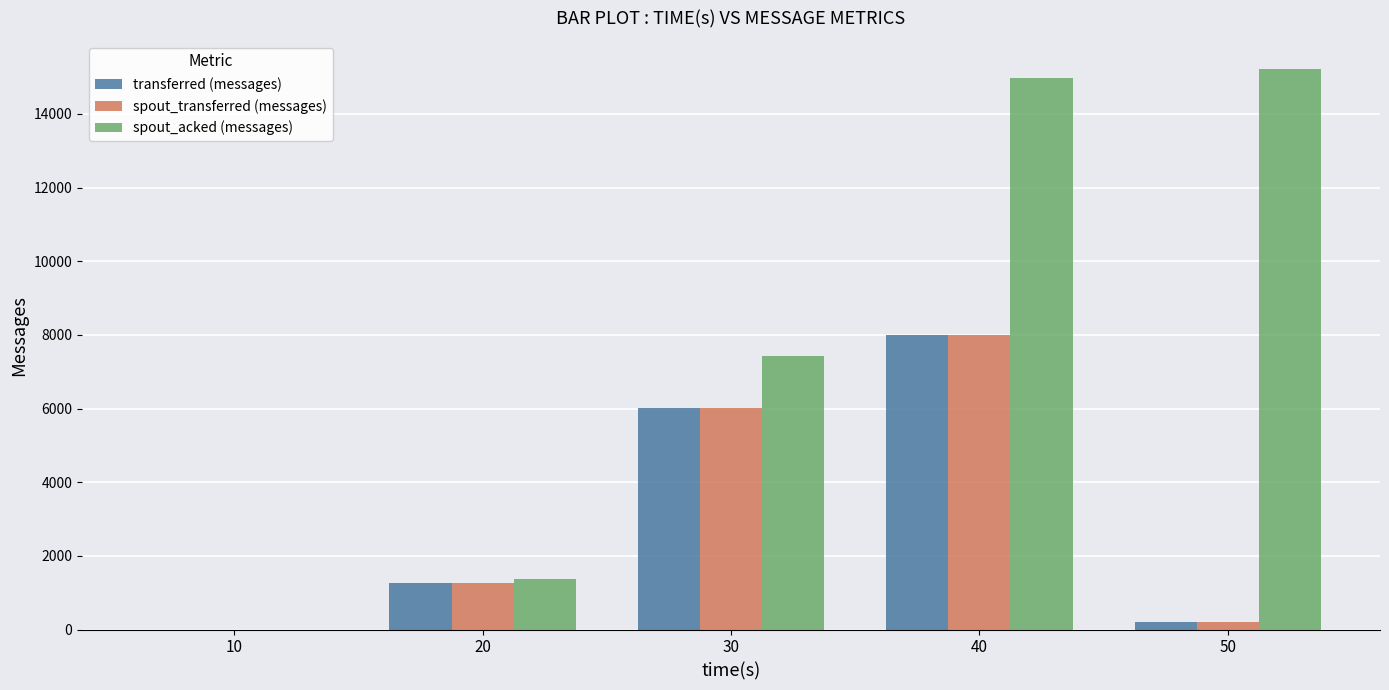

Which series has the widest spread of values?

spout_acked (messages)